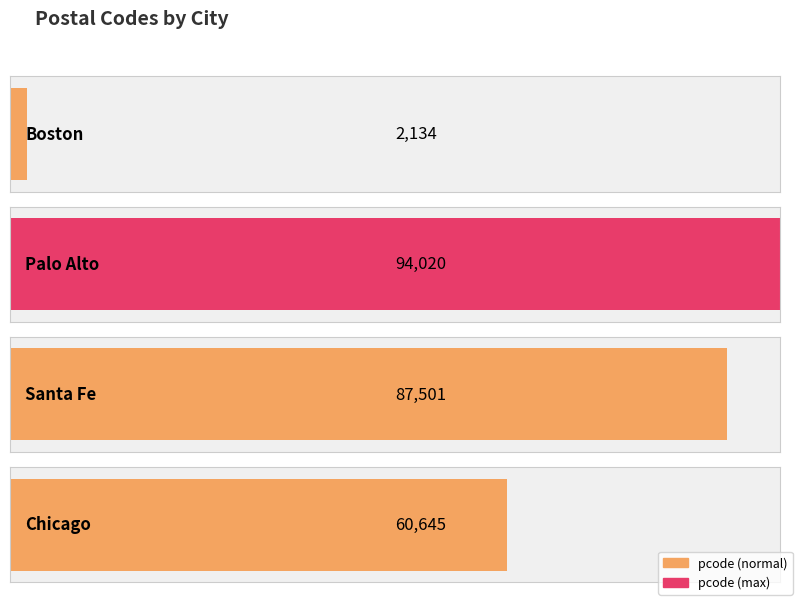

Reading left to right, transcribe all the data shown in this chart.

Boston=2134	Palo Alto=94020	Santa Fe=87501	Chicago=60645